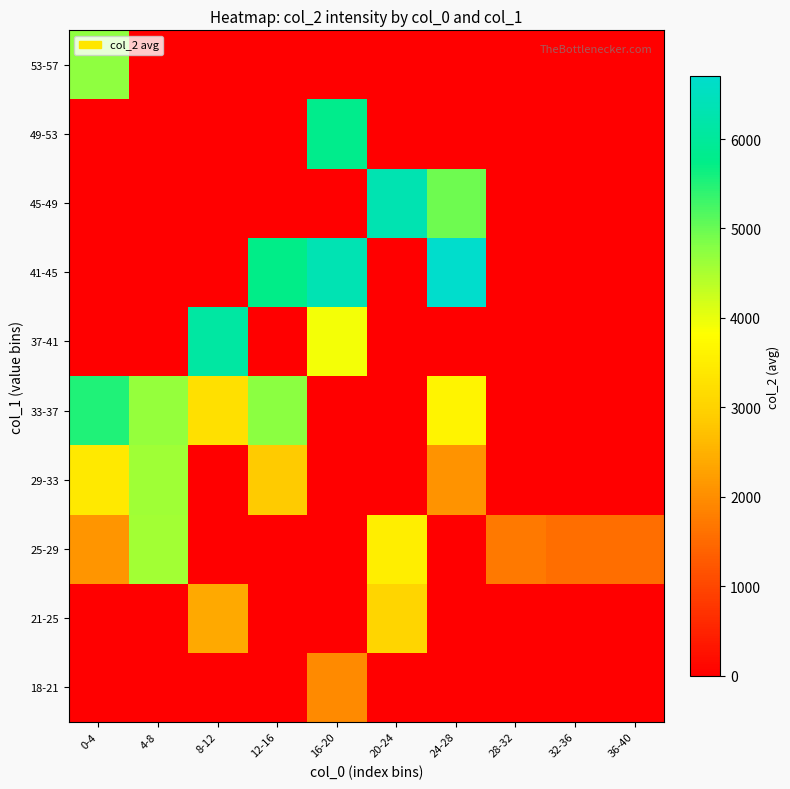

Reading left to right, extract all data points from this chart.

18-21: 0-4=0.0	4-8=0.0	8-12=0.0	12-16=0.0	16-20=1952.0	20-24=0.0	24-28=0.0	28-32=0.0	32-36=0.0	36-40=0.0
21-25: 0-4=0.0	4-8=0.0	8-12=2397.0	12-16=0.0	16-20=0.0	20-24=3038.0	24-28=0.0	28-32=0.0	32-36=0.0	36-40=0.0
25-29: 0-4=2104.0	4-8=4556.0	8-12=0.0	12-16=0.0	16-20=0.0	20-24=3526.5	24-28=0.0	28-32=1723.2	32-36=1568.0	36-40=1568.0
29-33: 0-4=3429.0	4-8=4605.0	8-12=0.0	12-16=2876.0	16-20=0.0	20-24=0.0	24-28=2085.0	28-32=0.0	32-36=0.0	36-40=0.0
33-37: 0-4=5515.0	4-8=4660.5	8-12=3251.0	12-16=4761.0	16-20=0.0	20-24=0.0	24-28=3613.0	28-32=0.0	32-36=0.0	36-40=0.0
37-41: 0-4=0.0	4-8=0.0	8-12=6107.0	12-16=0.0	16-20=3912.0	20-24=0.0	24-28=0.0	28-32=0.0	32-36=0.0	36-40=0.0
41-45: 0-4=0.0	4-8=0.0	8-12=0.0	12-16=5759.5	16-20=6361.0	20-24=0.0	24-28=6702.0	28-32=0.0	32-36=0.0	36-40=0.0
45-49: 0-4=0.0	4-8=0.0	8-12=0.0	12-16=0.0	16-20=0.0	20-24=6334.0	24-28=4956.0	28-32=0.0	32-36=0.0	36-40=0.0
49-53: 0-4=0.0	4-8=0.0	8-12=0.0	12-16=0.0	16-20=5796.0	20-24=0.0	24-28=0.0	28-32=0.0	32-36=0.0	36-40=0.0
53-57: 0-4=4736.0	4-8=0.0	8-12=0.0	12-16=0.0	16-20=0.0	20-24=0.0	24-28=0.0	28-32=0.0	32-36=0.0	36-40=0.0